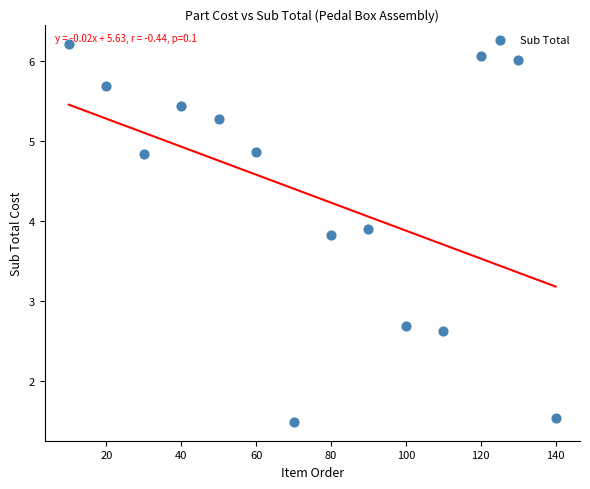

What Y value in the scatter plot is closest to 3?

2.7